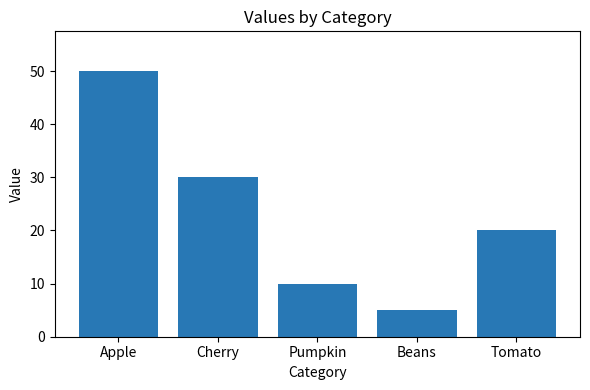

What is the difference between the maximum and second lowest values?

40